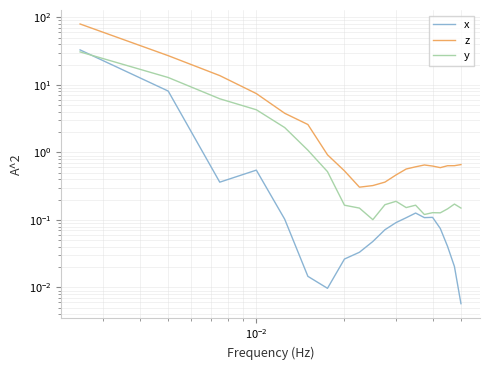

How many categories are shown in the chart?

20